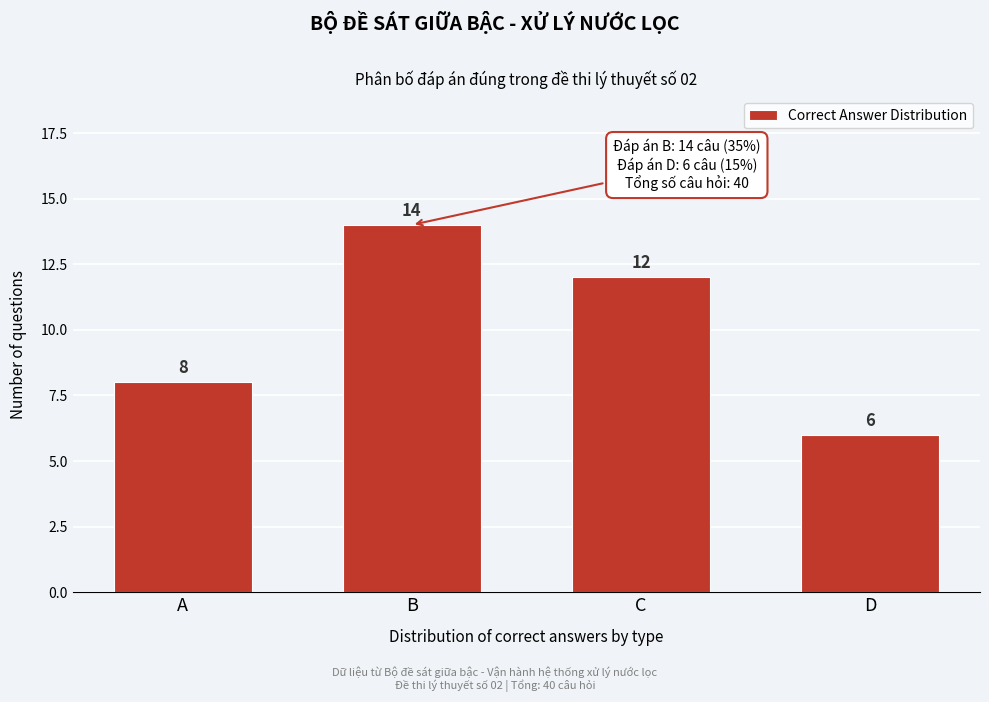

Reading left to right, transcribe all the data shown in this chart.

8	14	12	6